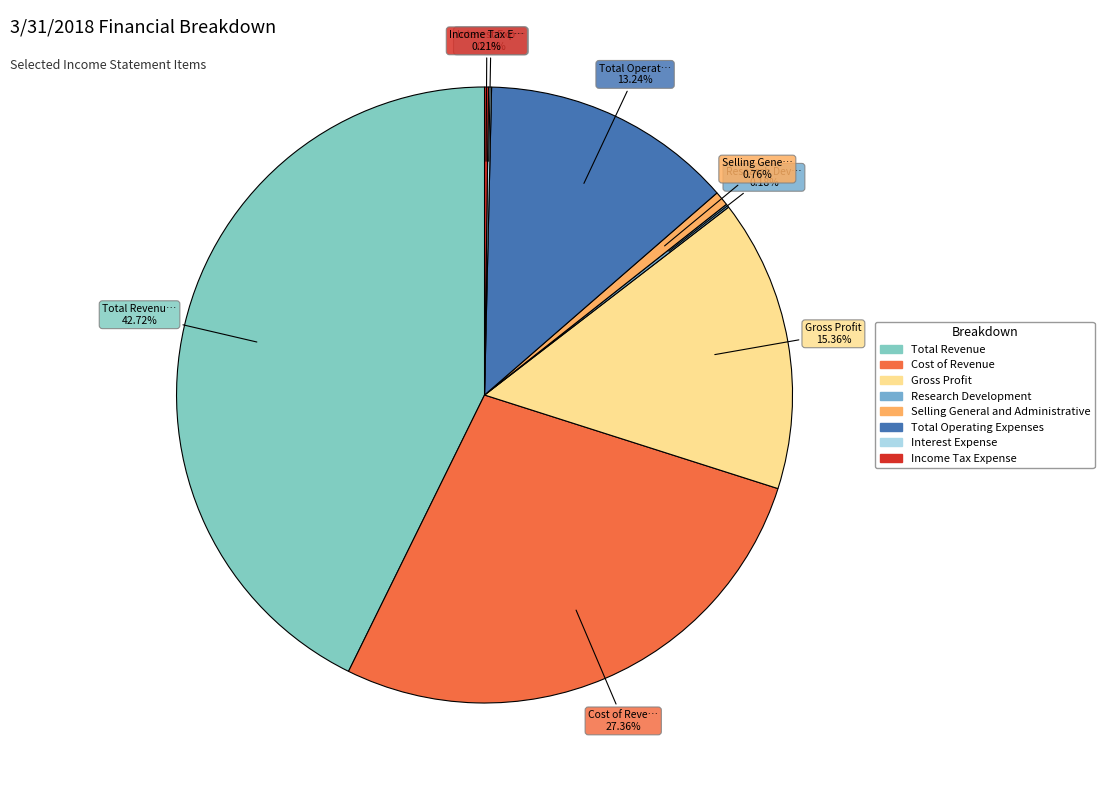

The Total Operating Expenses slice represents 13% of the pie. True or false?

True